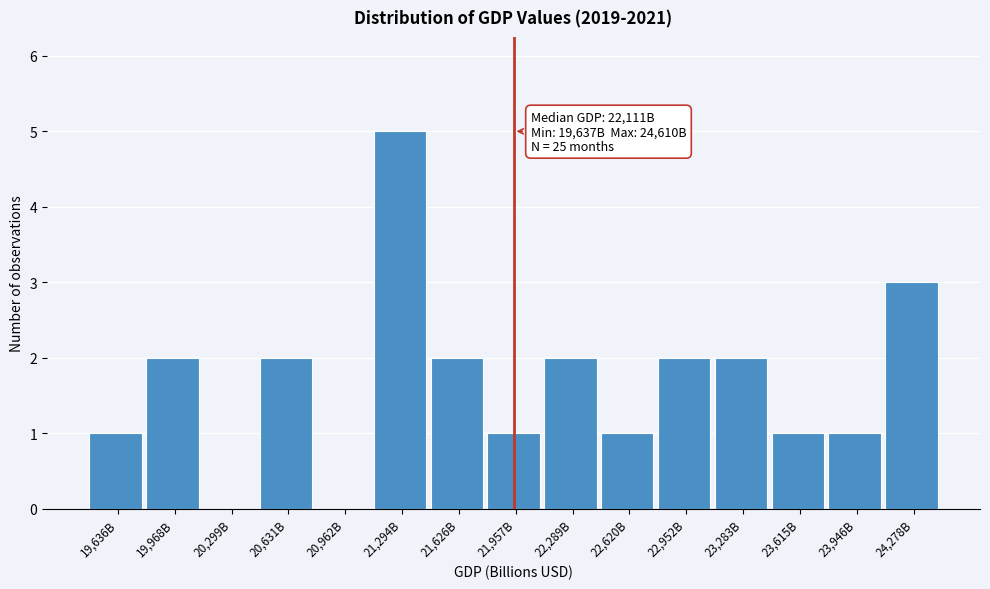

Reading left to right, extract all data points from this chart.

19,636B=1	19,968B=2	20,299B=0	20,631B=2	20,962B=0	21,294B=5	21,626B=2	21,957B=1	22,289B=2	22,620B=1	22,952B=2	23,283B=2	23,615B=1	23,946B=1	24,278B=3